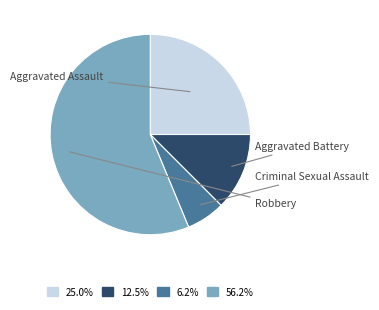

Count the number of slices in the pie.

4